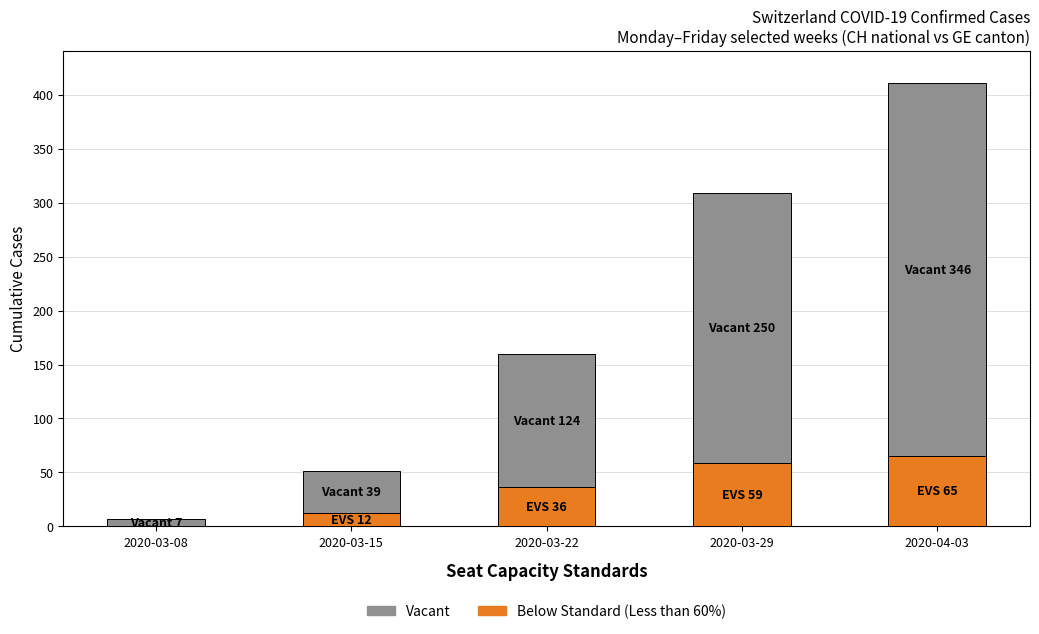

Count the number of categories in the chart.

5